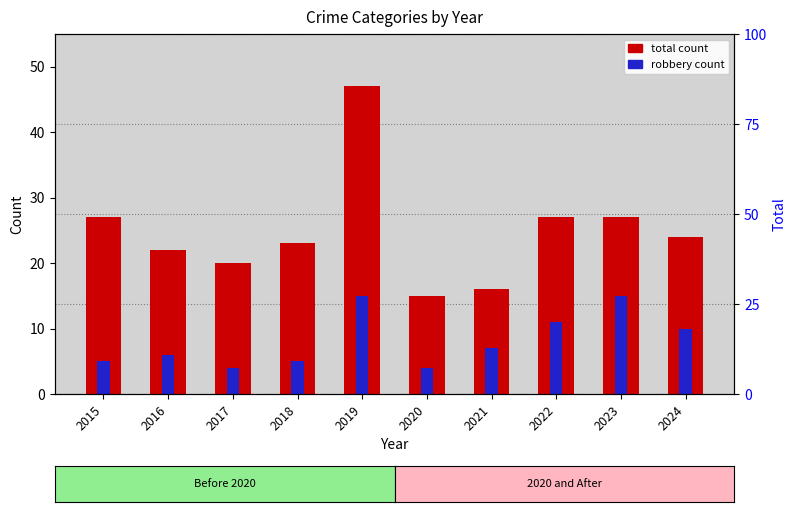

At which label does Total count reach its peak?

2019